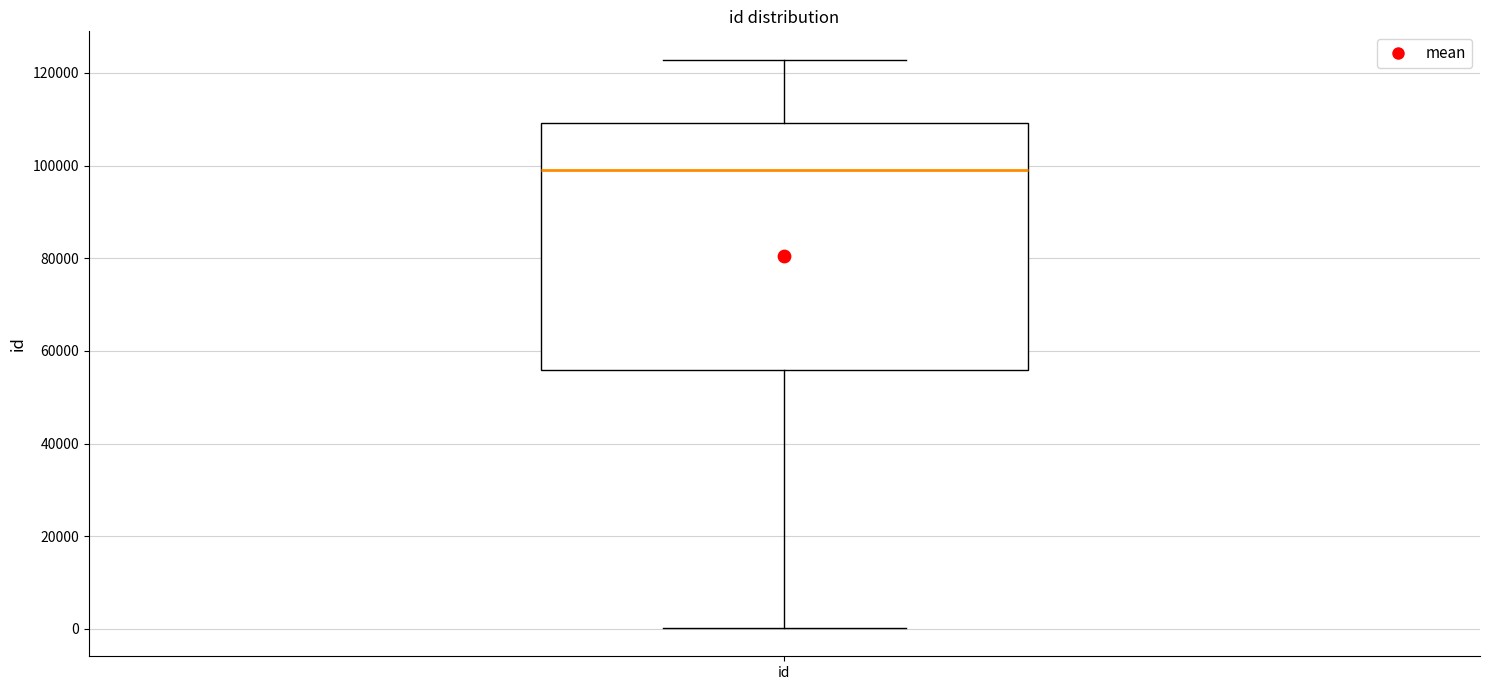

Where does the upper whisker of the box for id end on the y-axis? The values are not printed on the chart, so give them approximately, as read against the axis.

122000